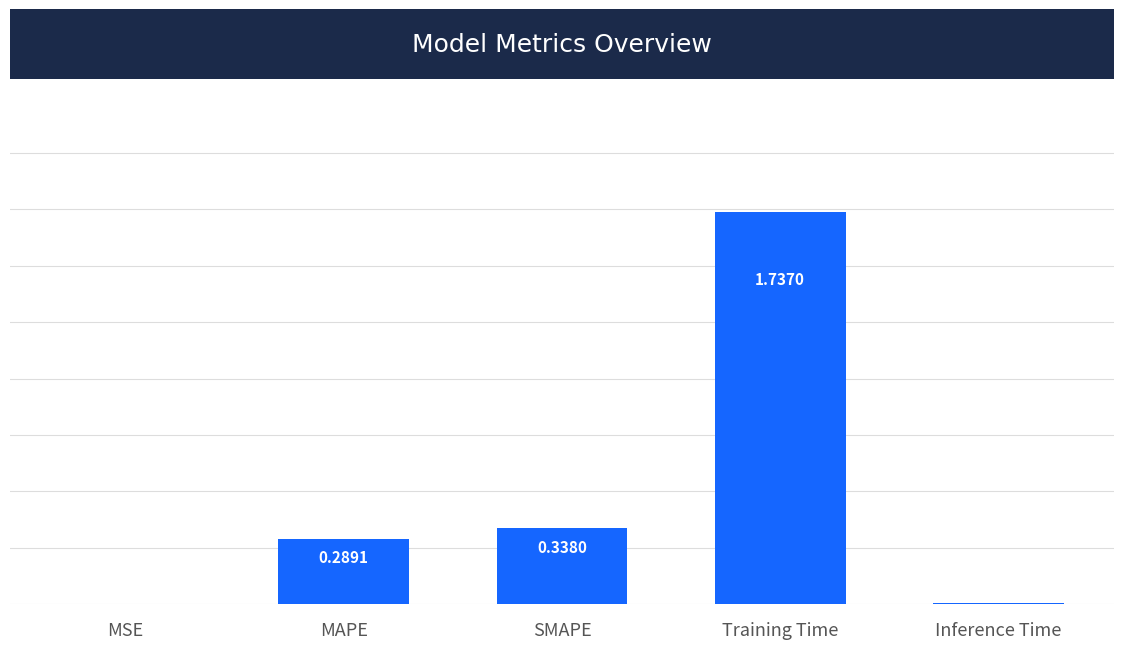

Between Inference Time and SMAPE, which is larger?

SMAPE